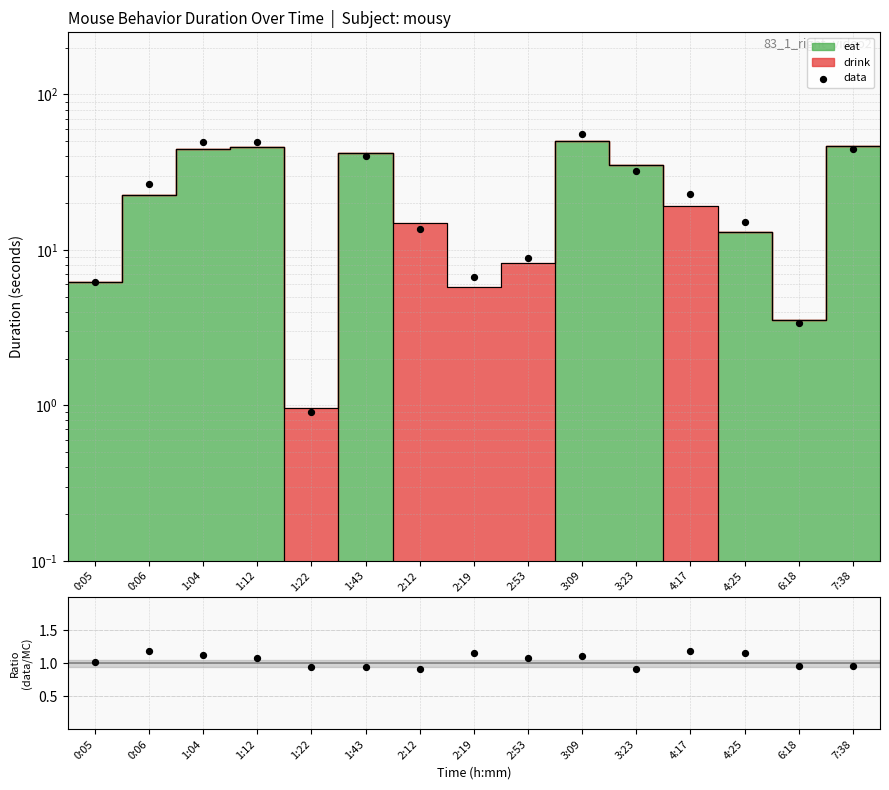

At how many categories does at least one series exceed 17?

8